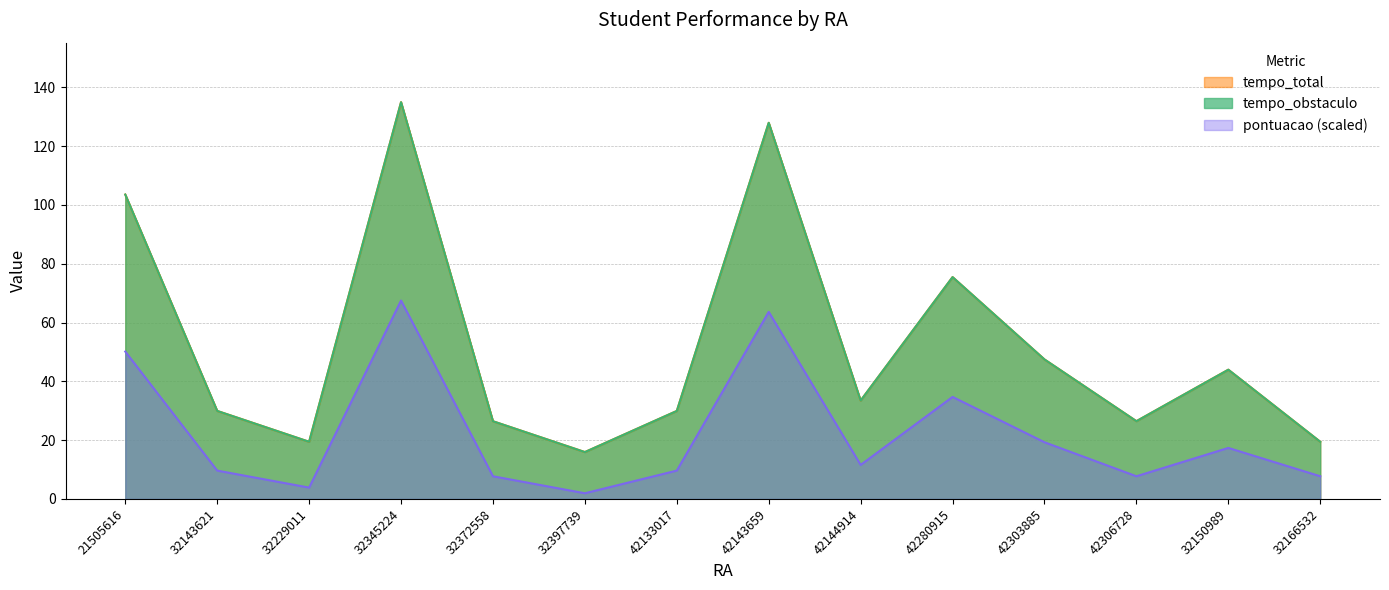

What is the difference between the tempo_obstaculo values at 42133017 and 32397739?

14.0